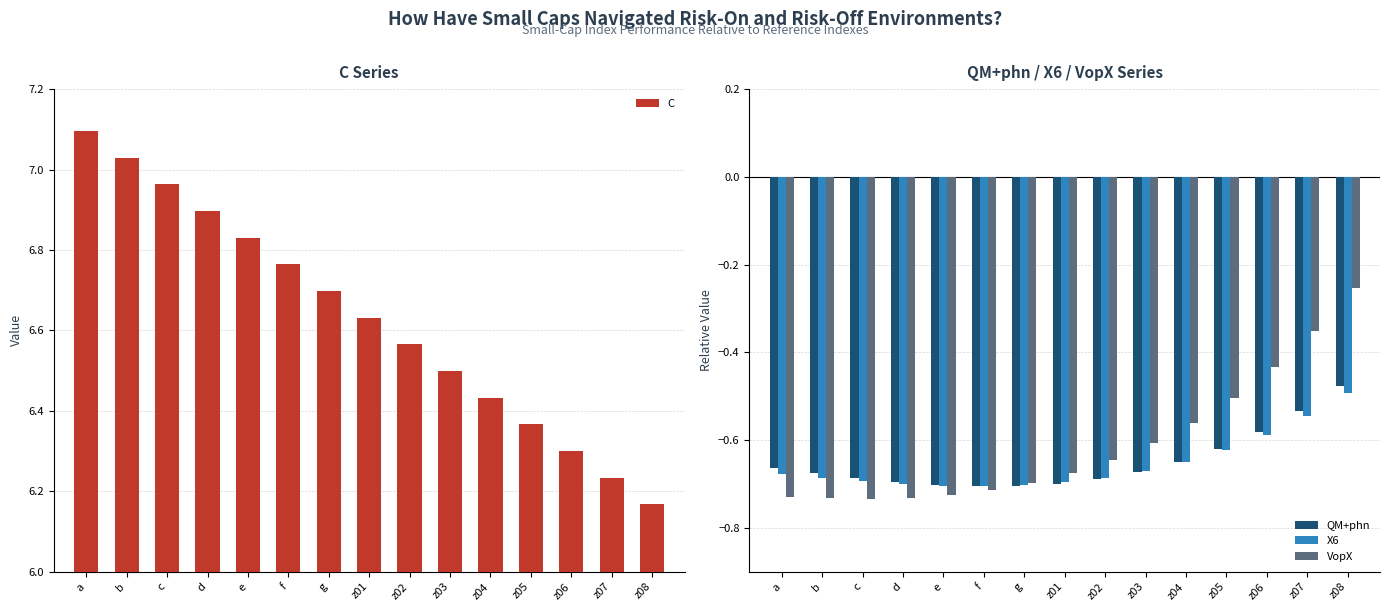

List the series in order of their peak value, lowest first.

X6, QM+phn, VopX, C